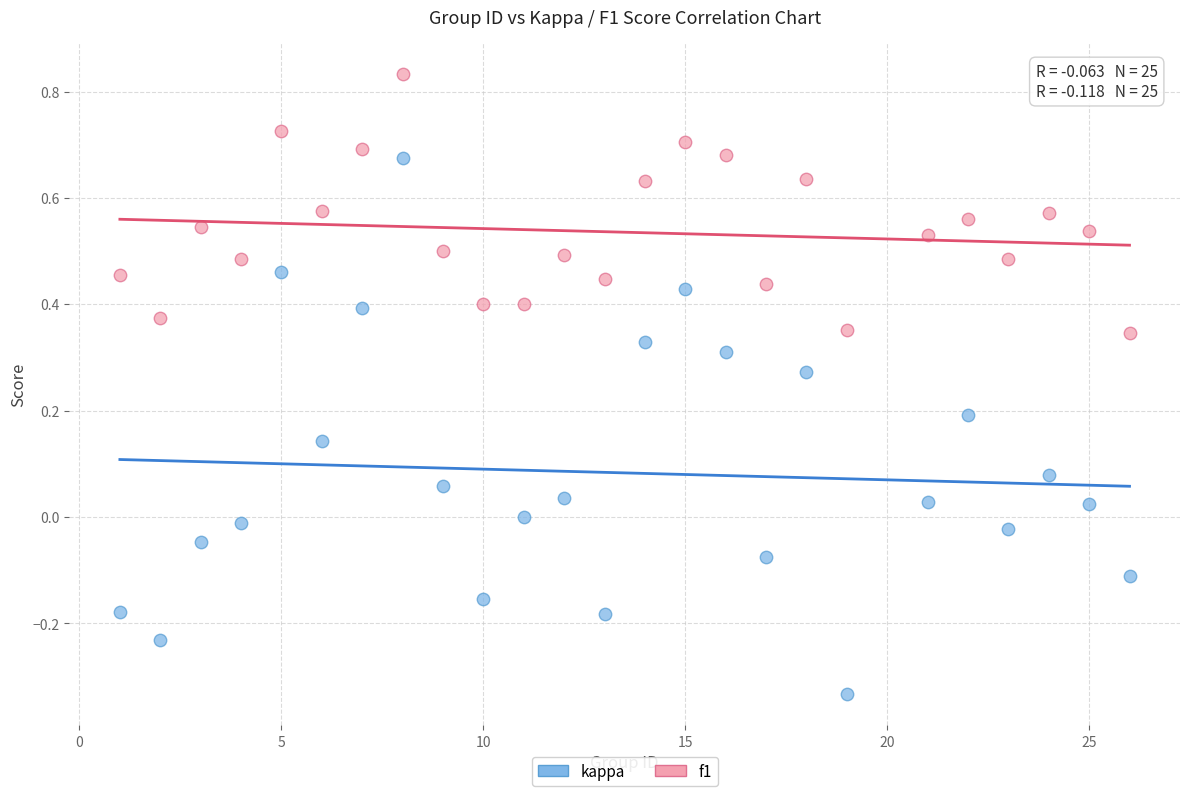

Across all data points, what is the range of X values (max minus min)?

25.0